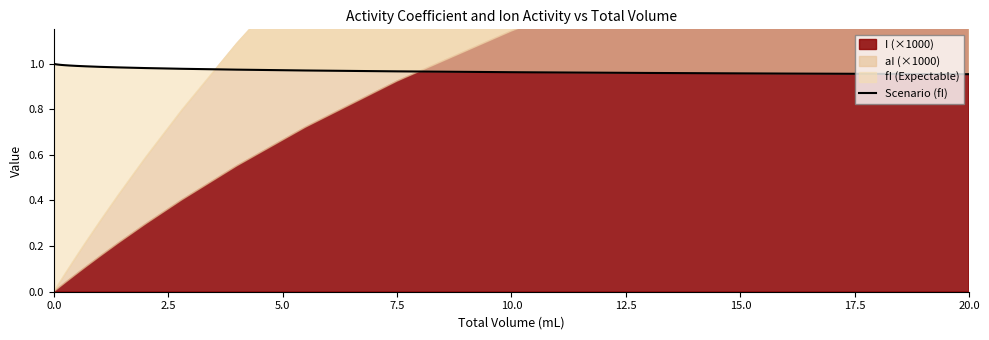

What is the sum of all values?

25.6